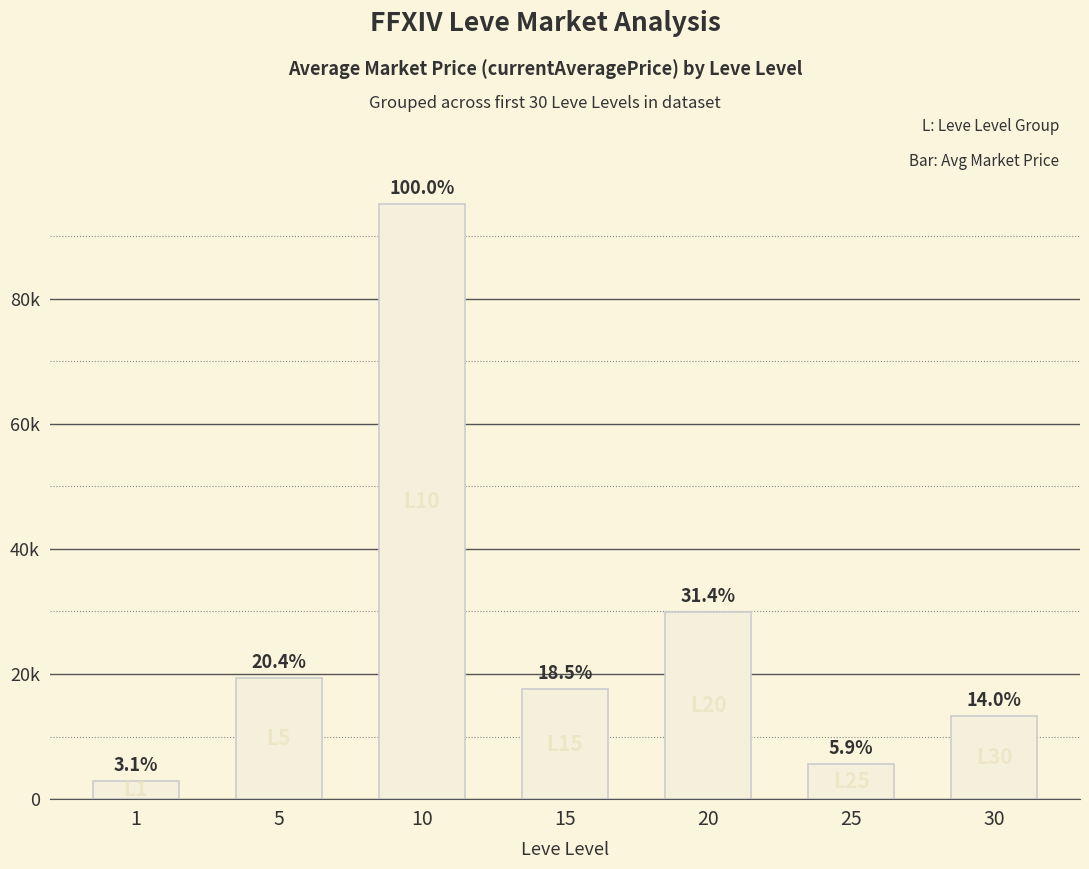

Are the bars horizontal?

No